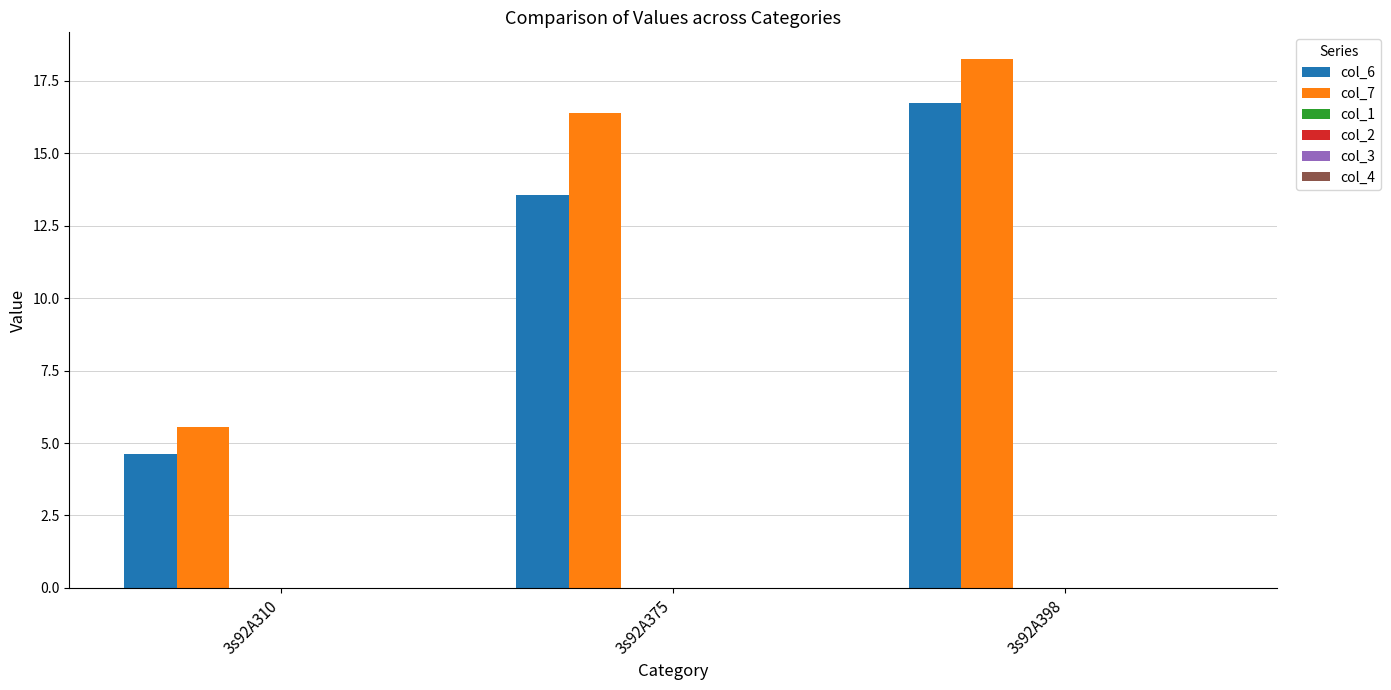

Which series has the widest spread of values?

col_7